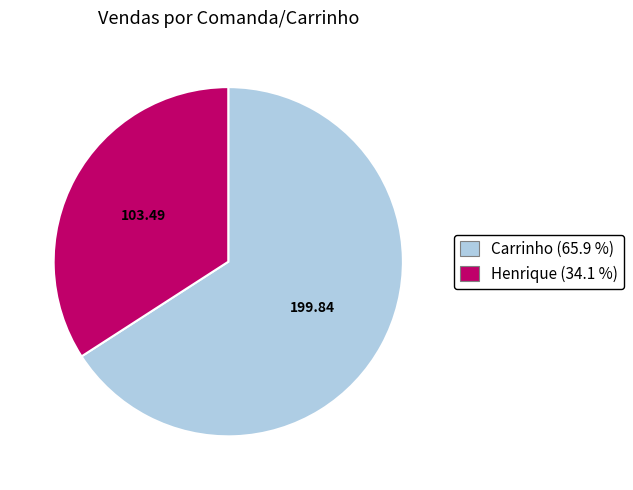

Is there a majority slice in this chart?

Yes